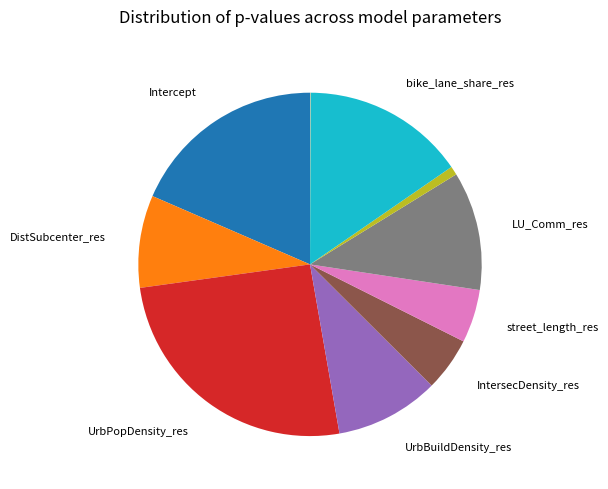

Is there any slice that represents more than half of the pie?

No